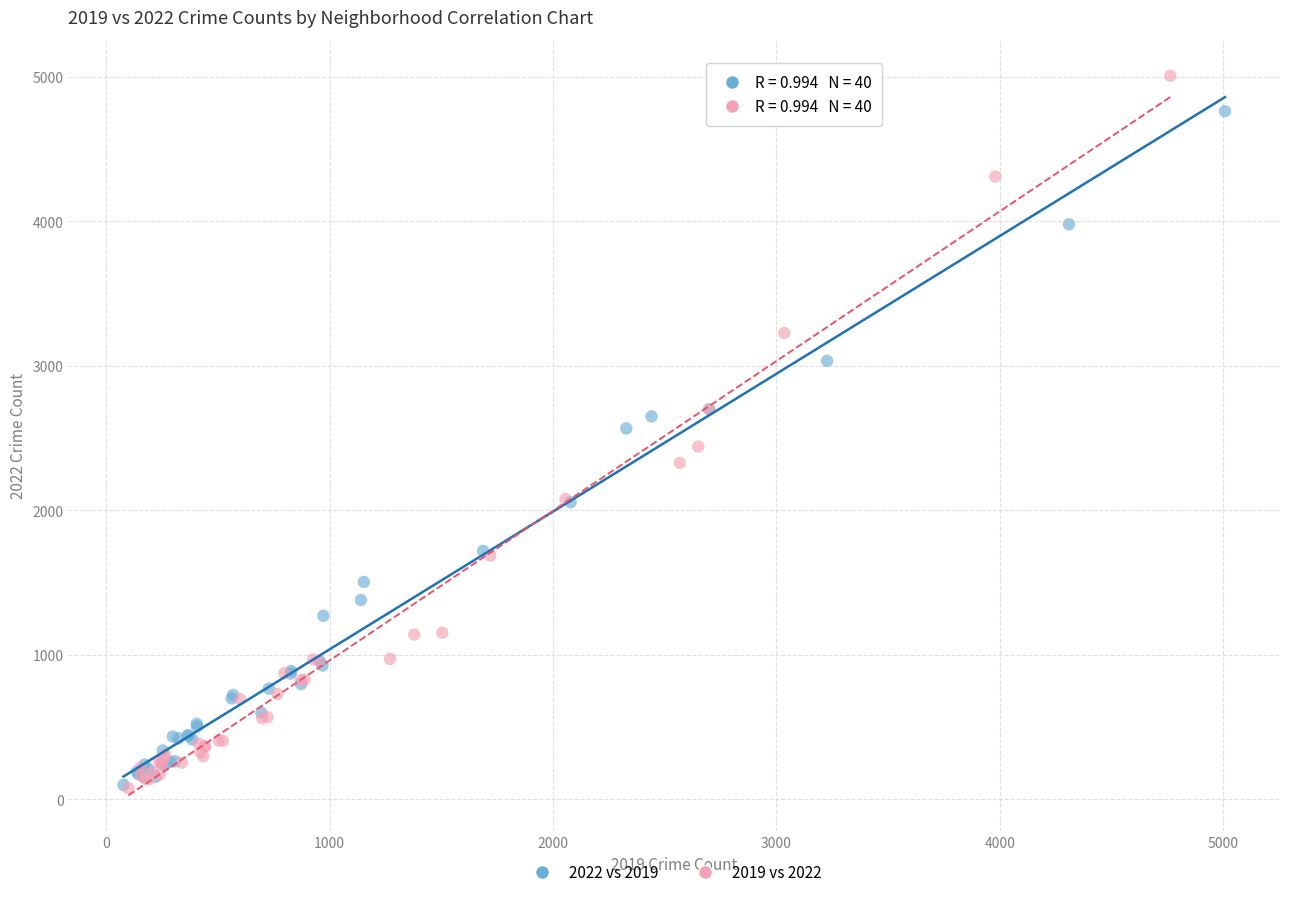

Which series has the largest Y range (max minus min)?

2019 vs 2022